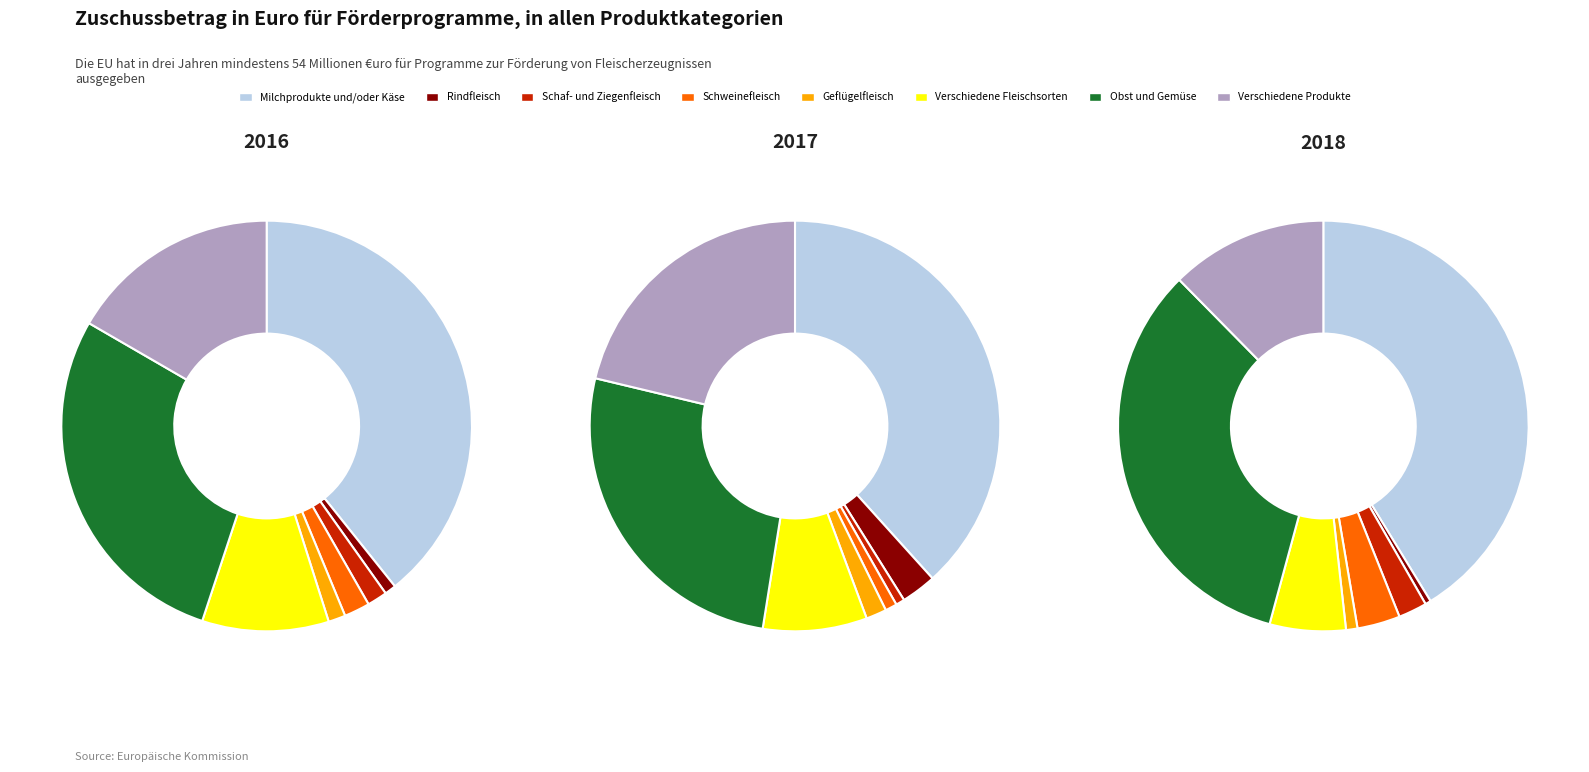

True or false: 6.2 accounts for 11% of the total.

False